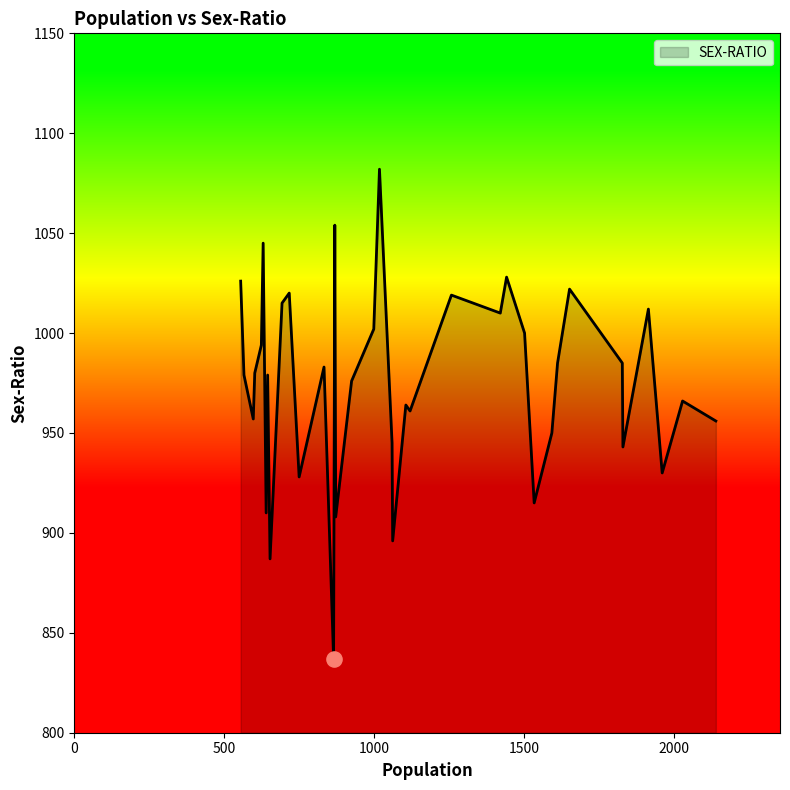

What is the minimum value shown in the chart?

837